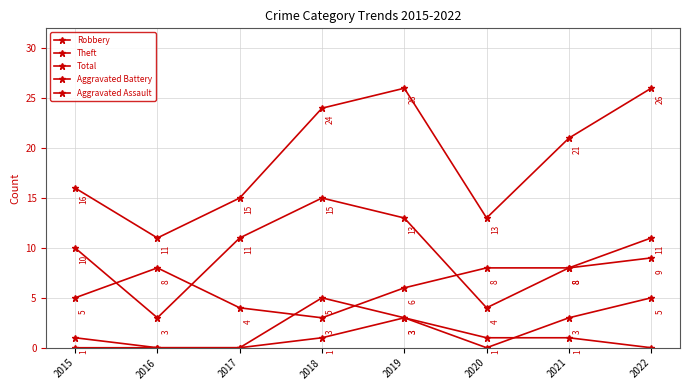

Read the Theft value at 2022.

11